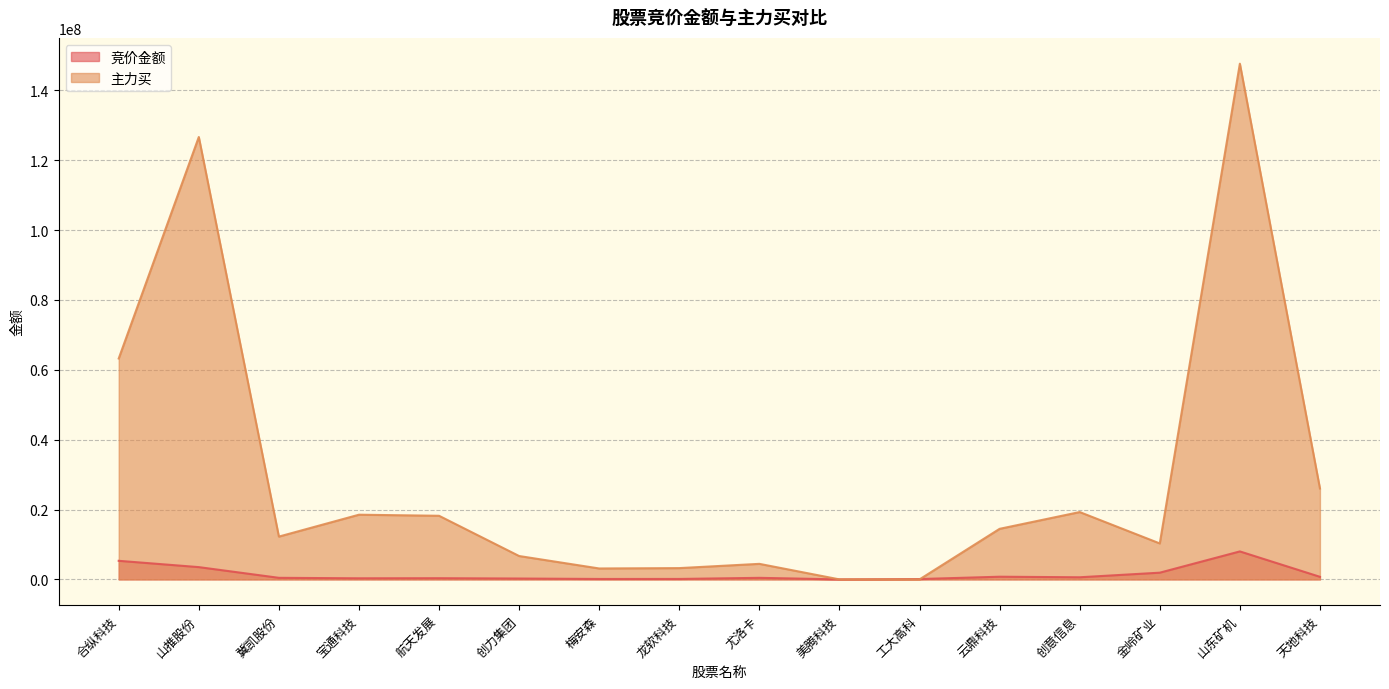

What is the spread (max minus min) of values at 合纵科技?

57923512